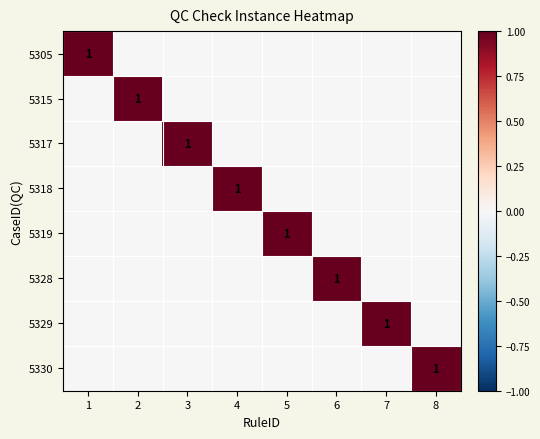

True or false: 5328 has a value of 0 at 3.

False